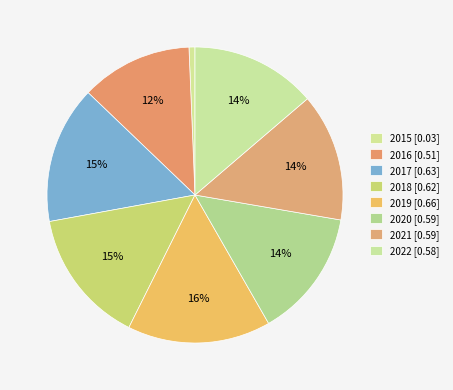

How many segments does this pie chart have?

8